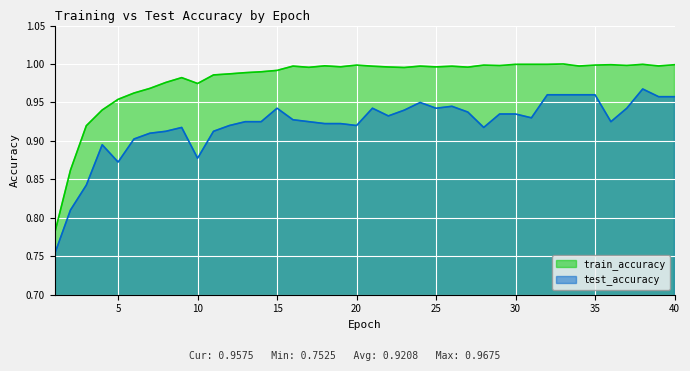

Reading right to left, transcribe all the data shown in this chart.

test_accuracy: 1.0	1.0	1.0	0.9	0.9	1.0	1.0	1.0	1.0	0.9	0.9	0.9	0.9	0.9	0.9	0.9	0.9	0.9	0.9	0.9	0.9	0.9	0.9	0.9	0.9	0.9	0.9	0.9	0.9	0.9	0.9	0.9	0.9	0.9	0.9	0.9	0.9	0.8	0.8	0.8
train_accuracy: 1.0	1.0	1.0	1.0	1.0	1.0	1.0	1.0	1.0	1.0	1.0	1.0	1.0	1.0	1.0	1.0	1.0	1.0	1.0	1.0	1.0	1.0	1.0	1.0	1.0	1.0	1.0	1.0	1.0	1.0	1.0	1.0	1.0	1.0	1.0	1.0	0.9	0.9	0.9	0.8